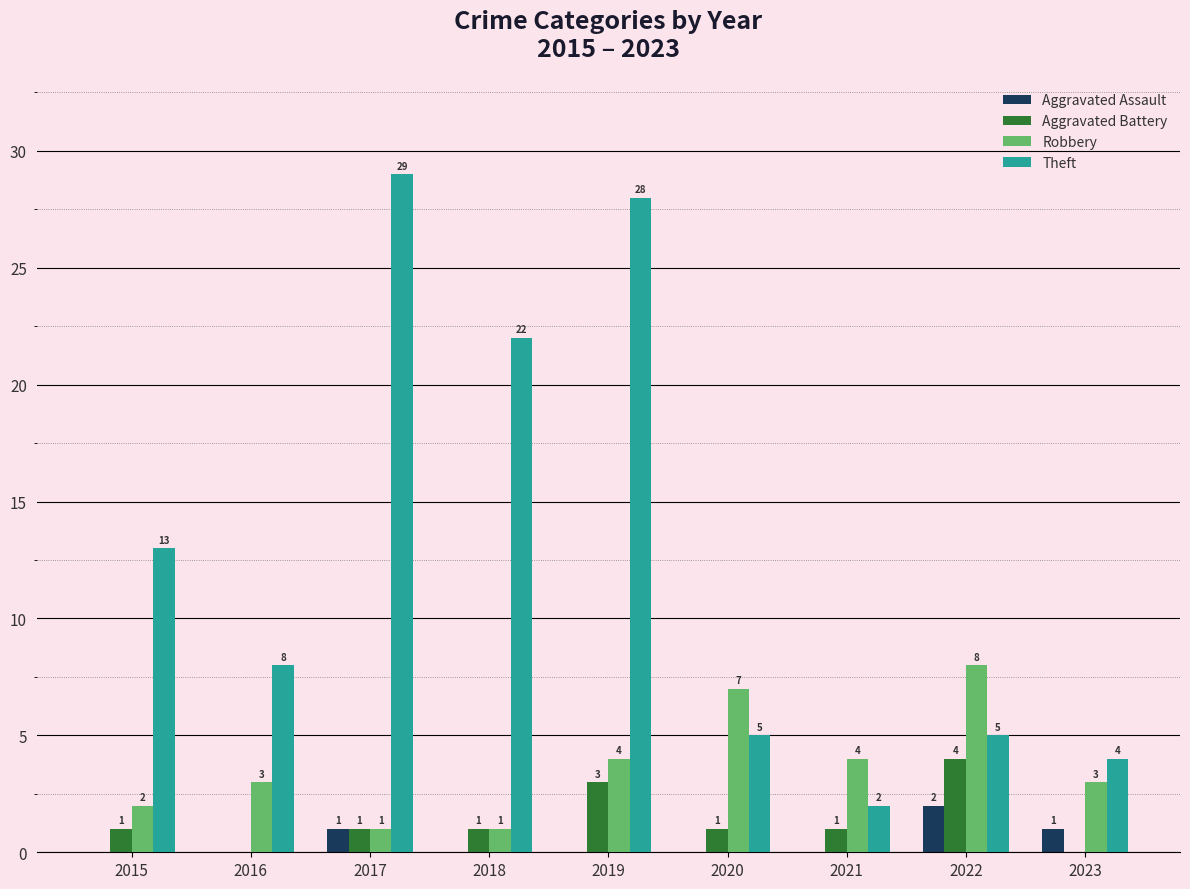

How many groups of bars are there?

9